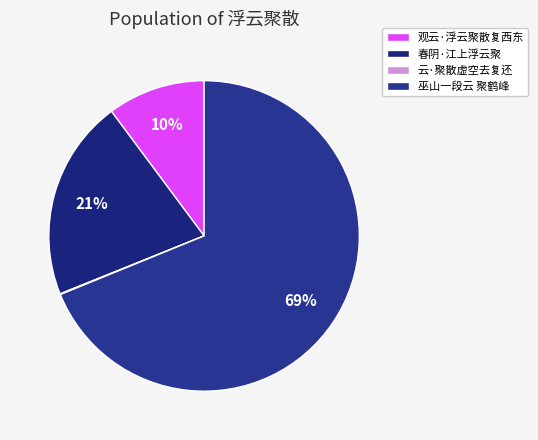

The 观云·浮云聚散复西东 slice represents 1% of the pie. True or false?

False